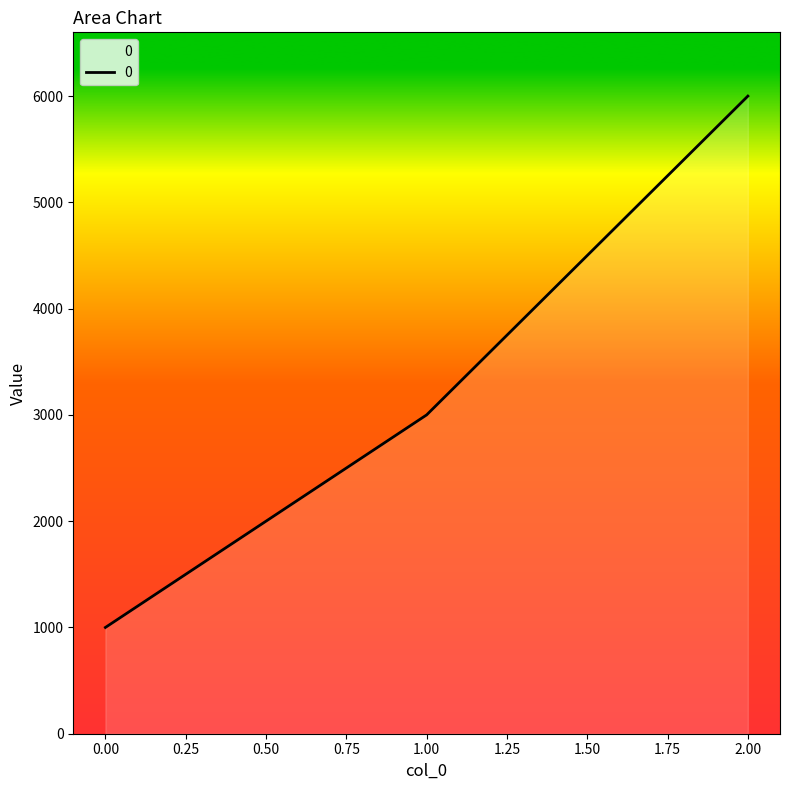

List the labels in order of value, largest first.

2.00, 1.00, 0.00